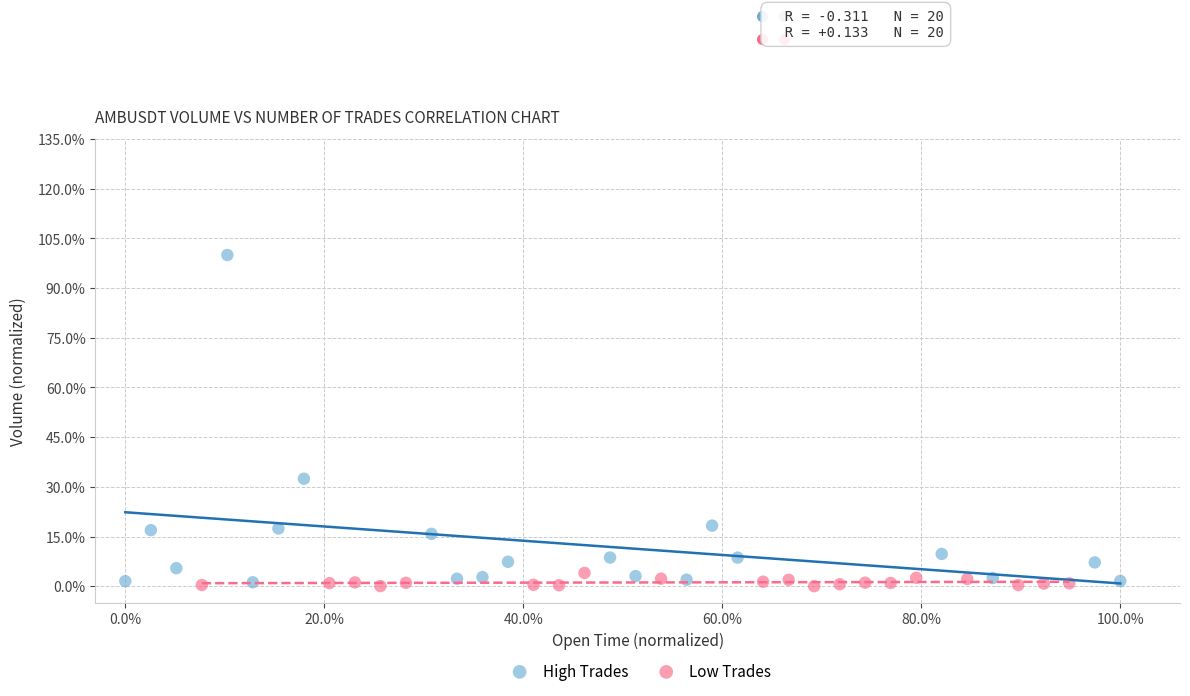

Which series reaches the minimum Y coordinate?

Low Trades